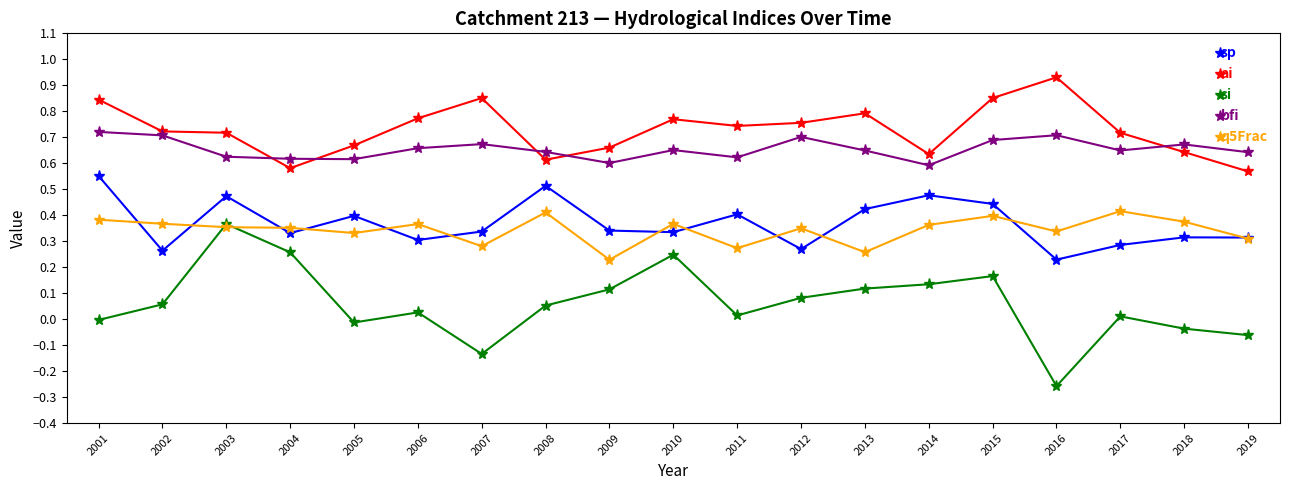

True or false: q5Frac and ai cross at least once.

False